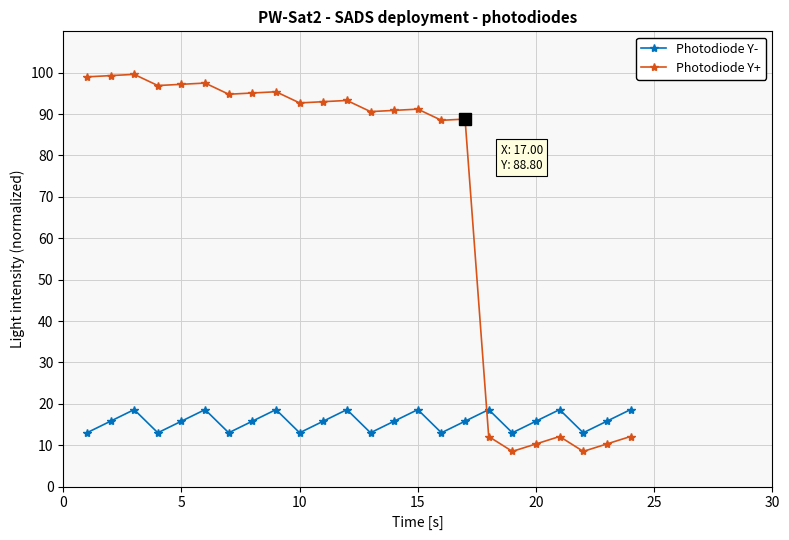

Rank the series by their average value, from highest to lowest.

Photodiode Y+, Photodiode Y-